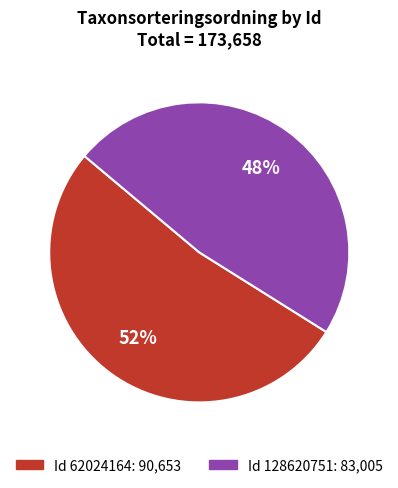

How many segments does this pie chart have?

2